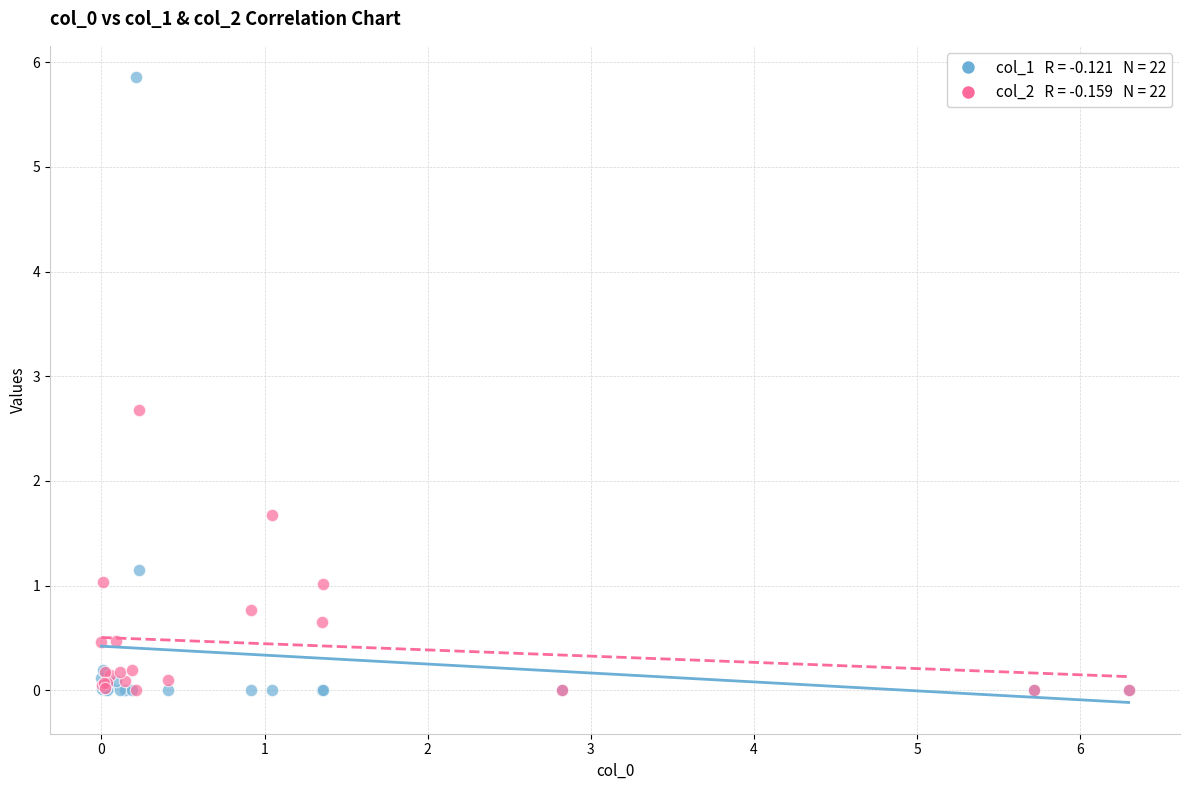

Across all series, what Y value is closest to 2?

1.7